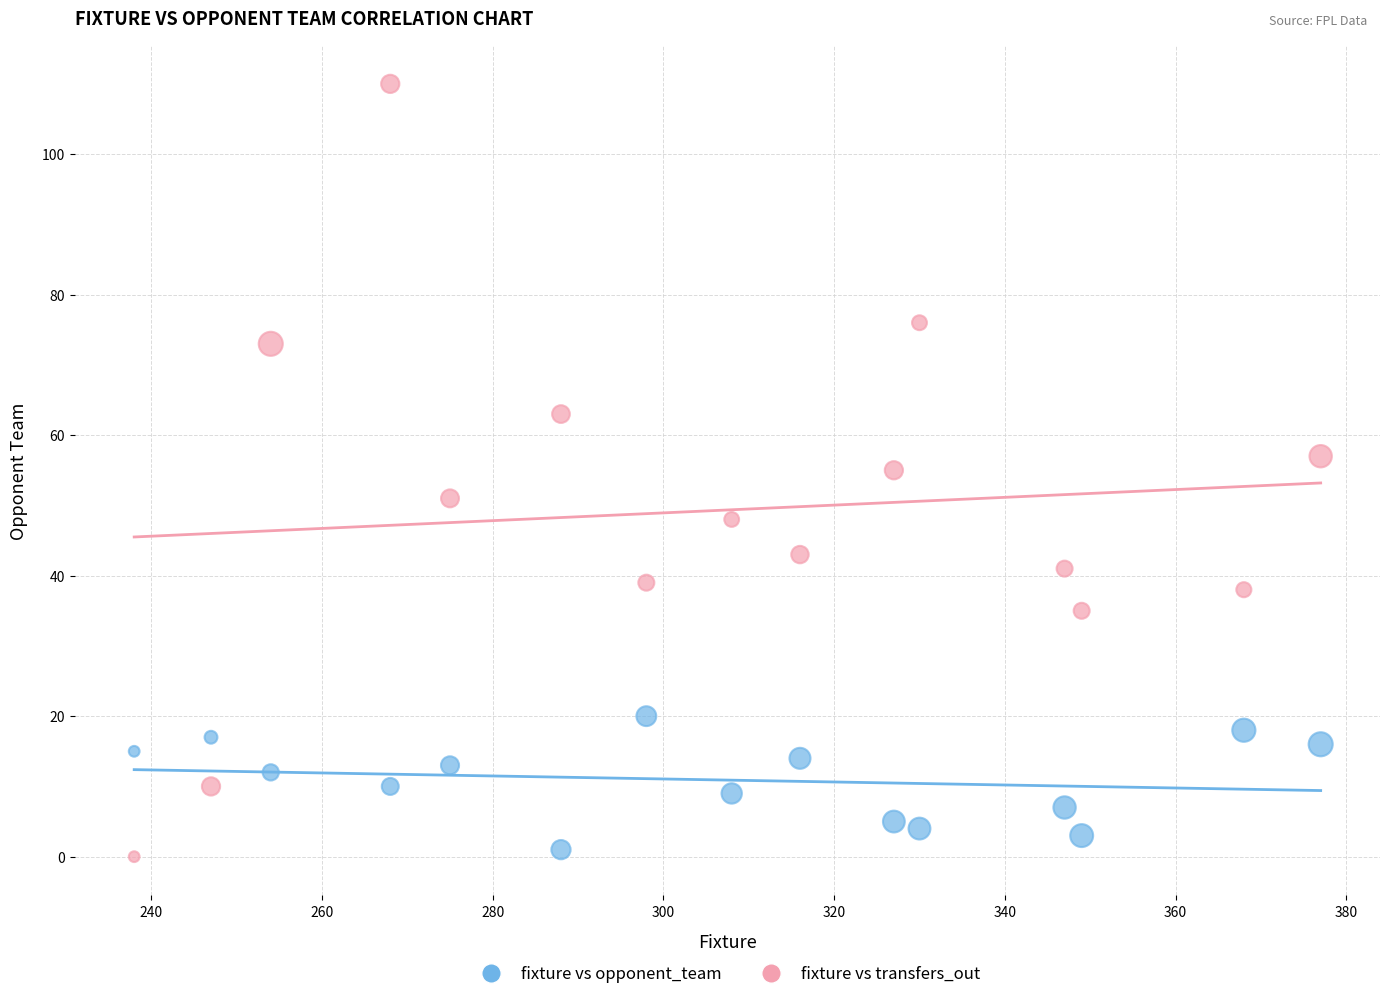

Which series has the widest spread of Y values?

fixture vs transfers_out